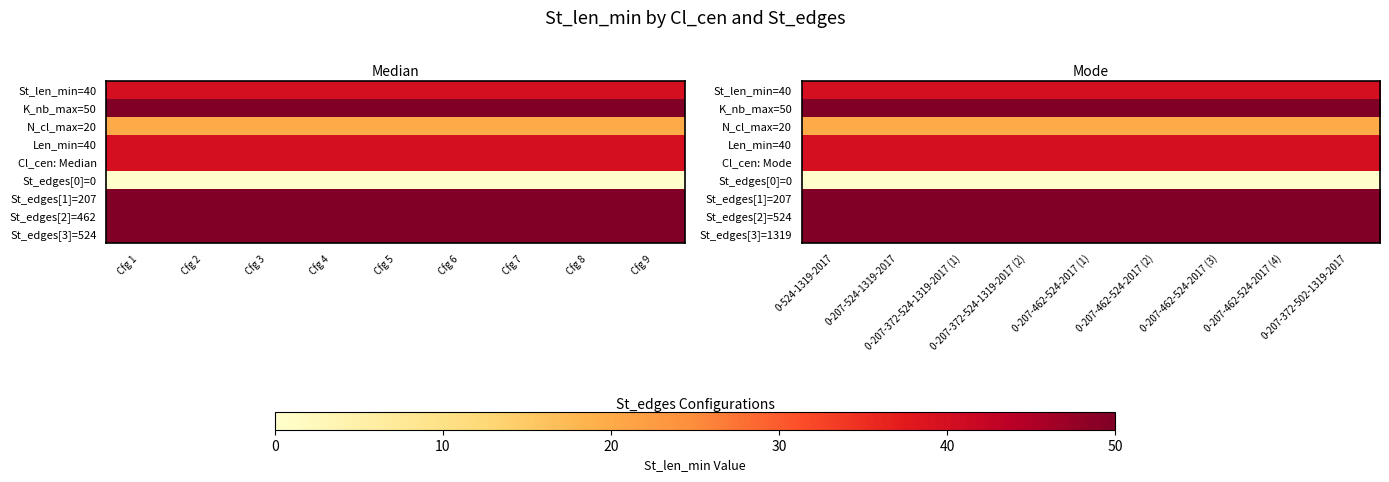

True or false: St_len_min=40 has a value of 55 at 0-207-372-502-1319-2017.

False